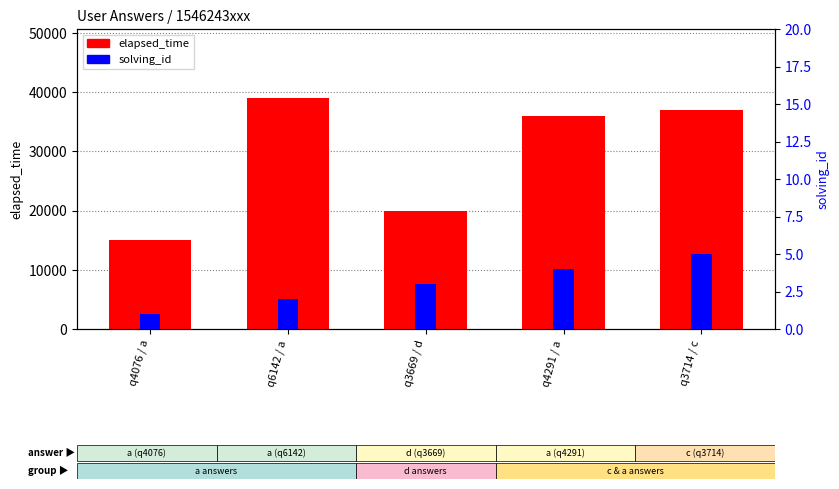

True or false: elapsed_time has a value of 22552 at q3714 / c.

False